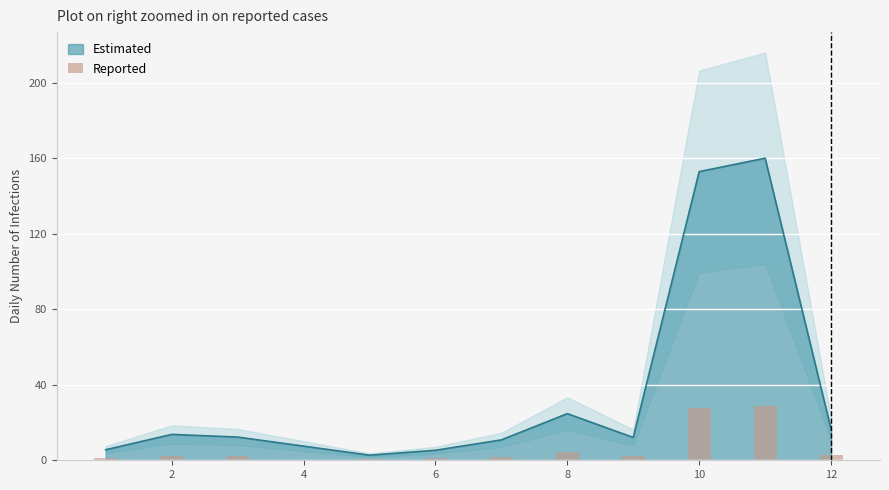

What is the average value?

6.8